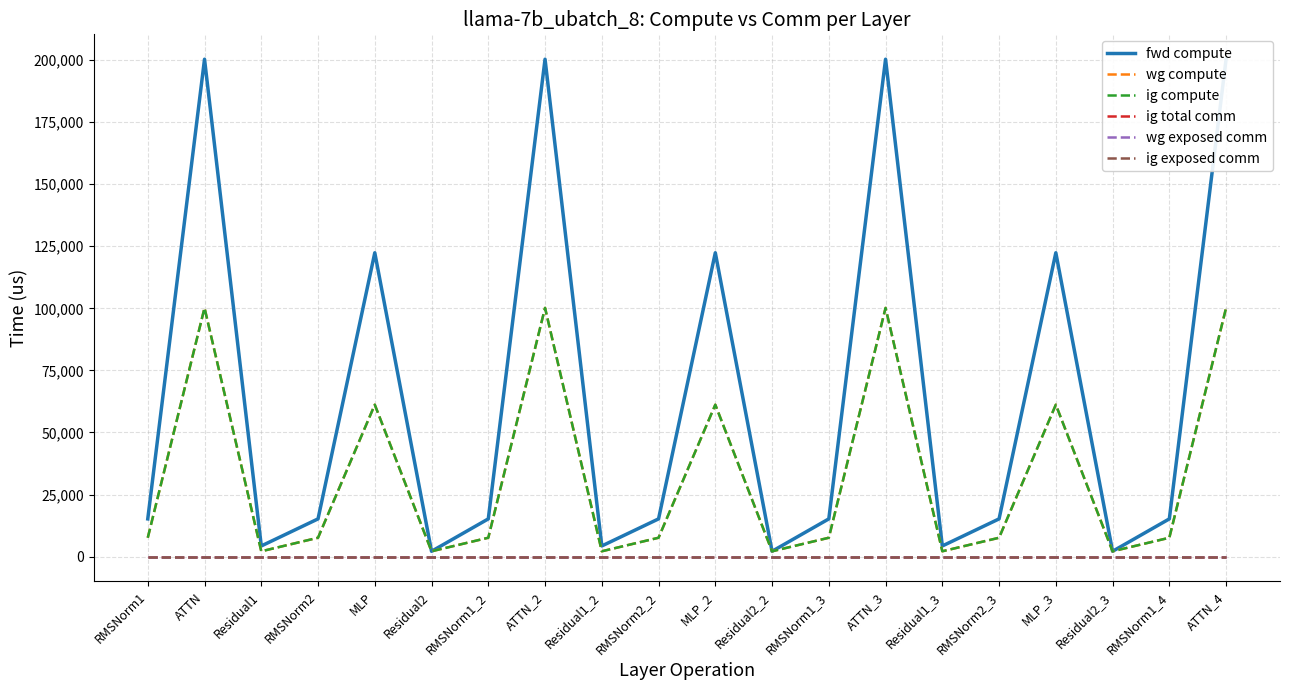

True or false: ig exposed comm has more than 1 interior local peaks.

False